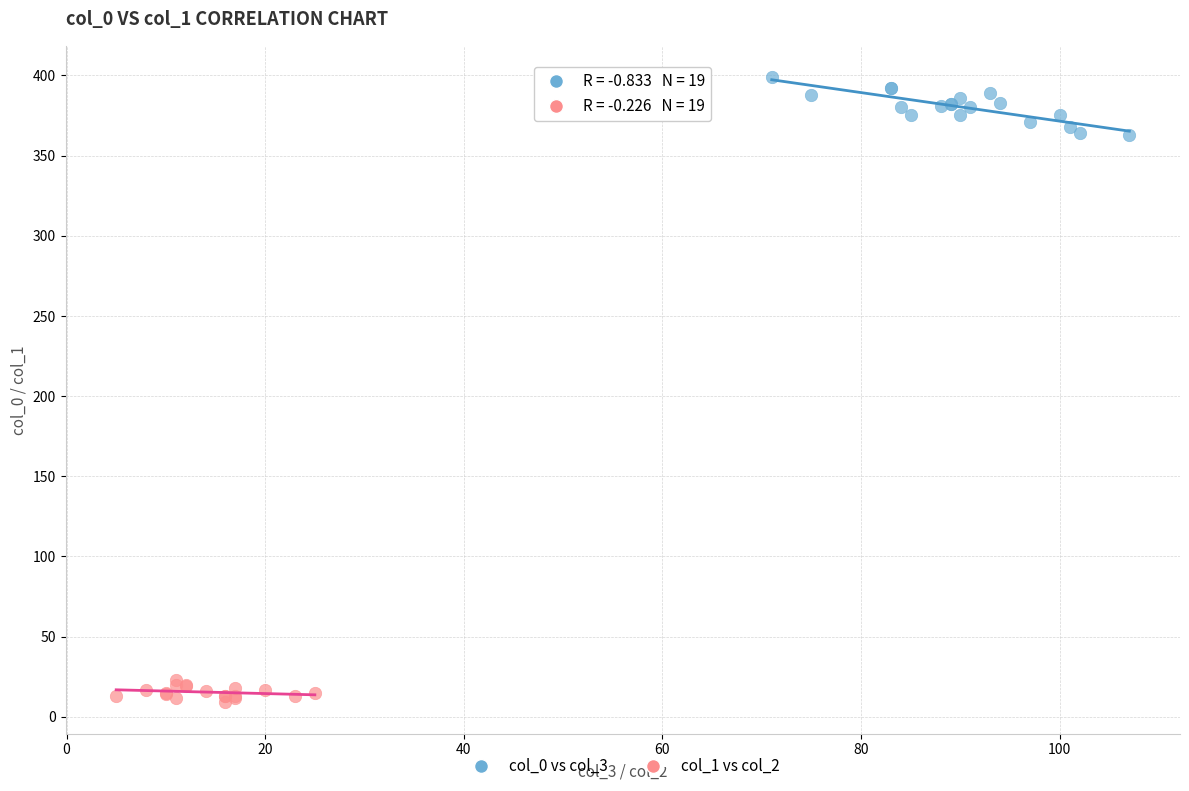

Which series contains the highest Y value?

col_0 vs col_3